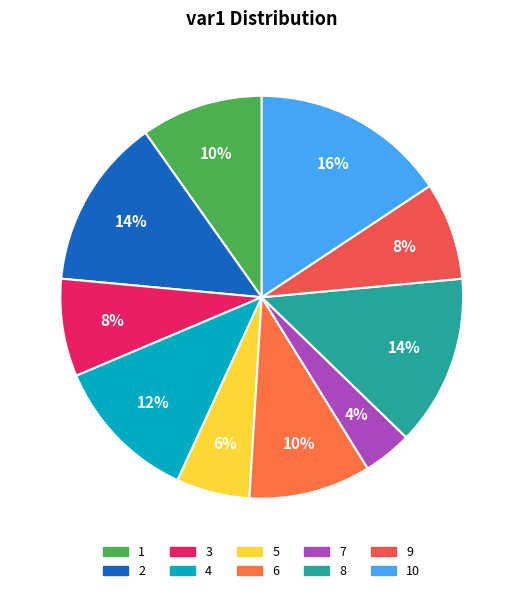

The 8 slice represents 22% of the pie. True or false?

False